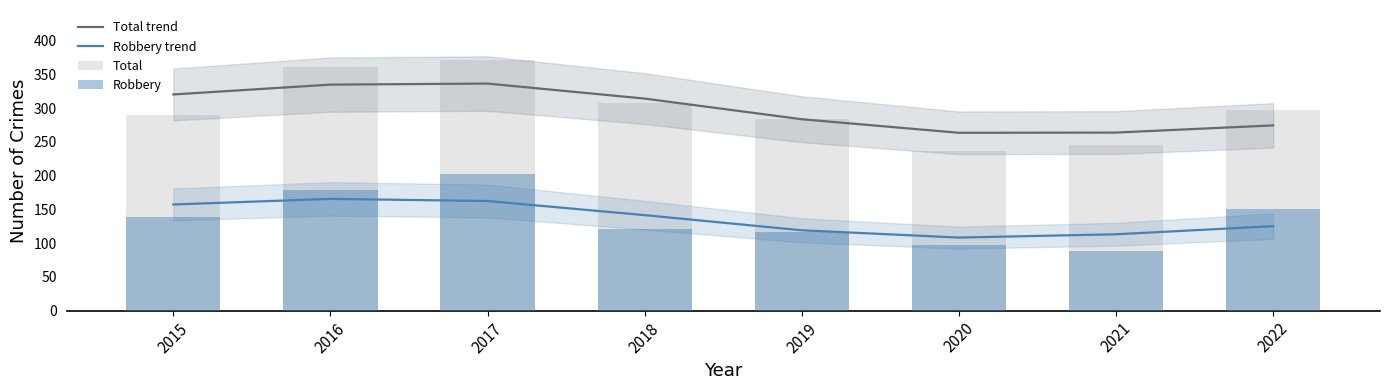

At how many categories does at least one series exceed 167?

8